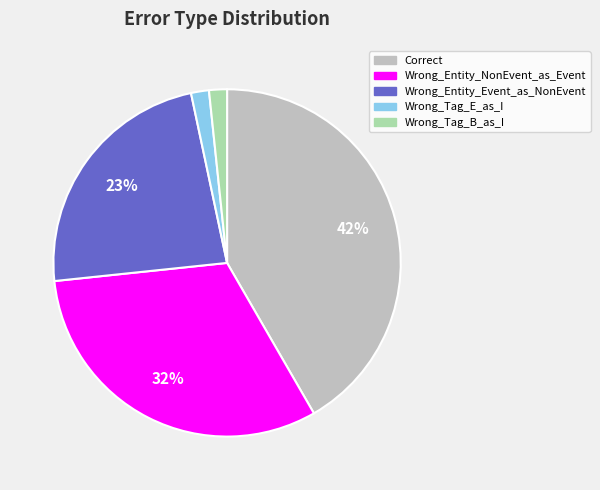

To the nearest percent, what portion does Wrong_Tag_B_as_I represent?

2%